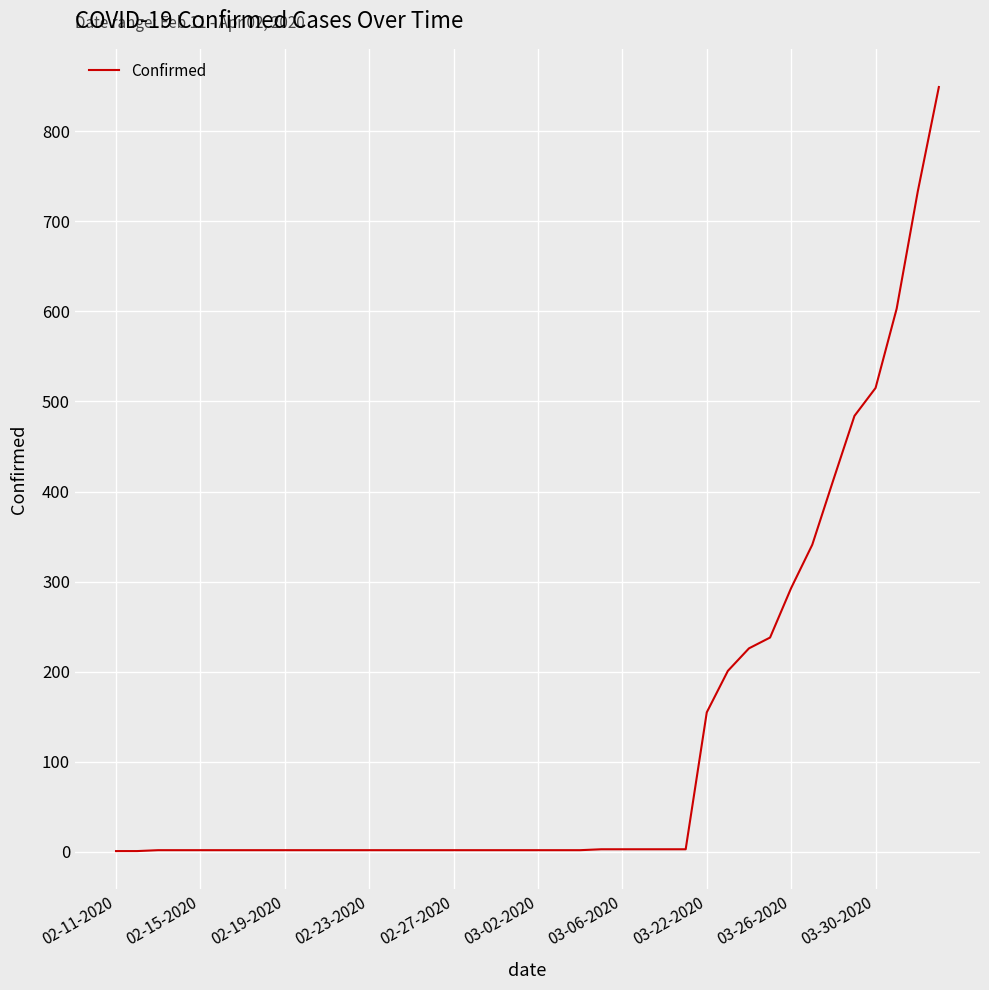

What is the greatest value displayed?

849